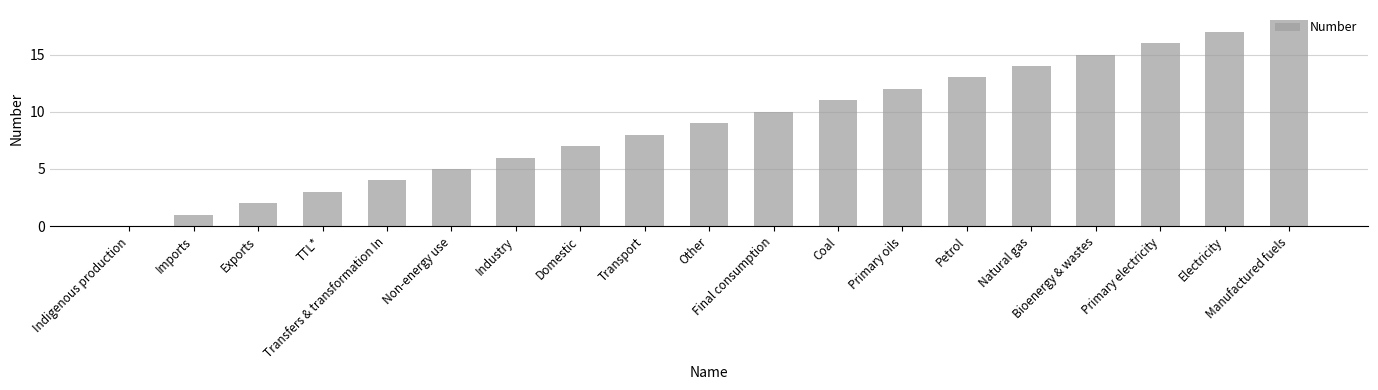

The chart shows a value of 5 at Transport. True or false?

False